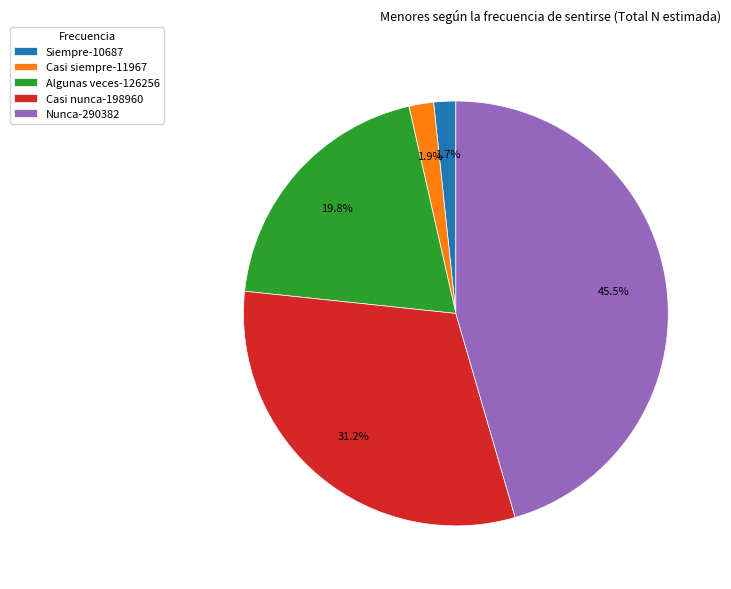

Is Casi nunca the majority of the pie?

No